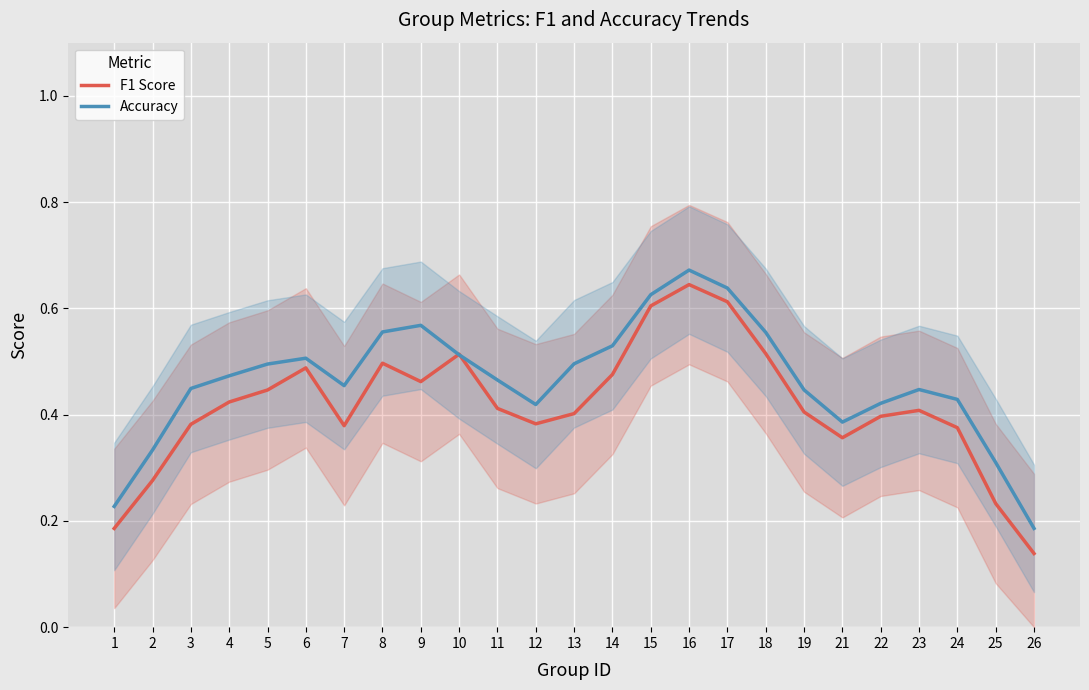

How many interior local peaks does the F1 Score series have?

5